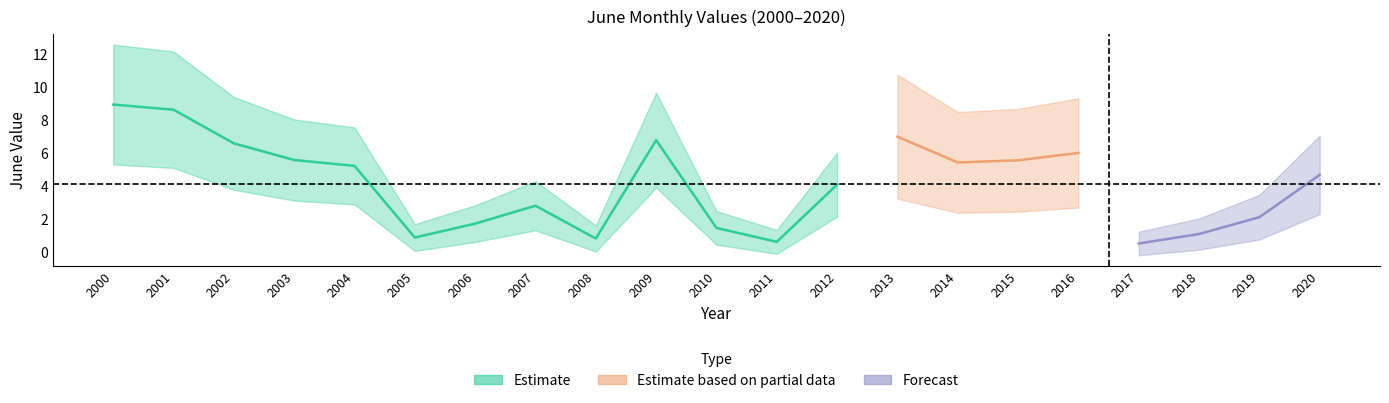

Rank the categories by value from highest to lowest.

2000, 2001, 2013, 2009, 2002, 2016, 2003, 2015, 2014, 2004, 2020, 2012, 2007, 2019, 2006, 2010, 2018, 2005, 2008, 2011, 2017